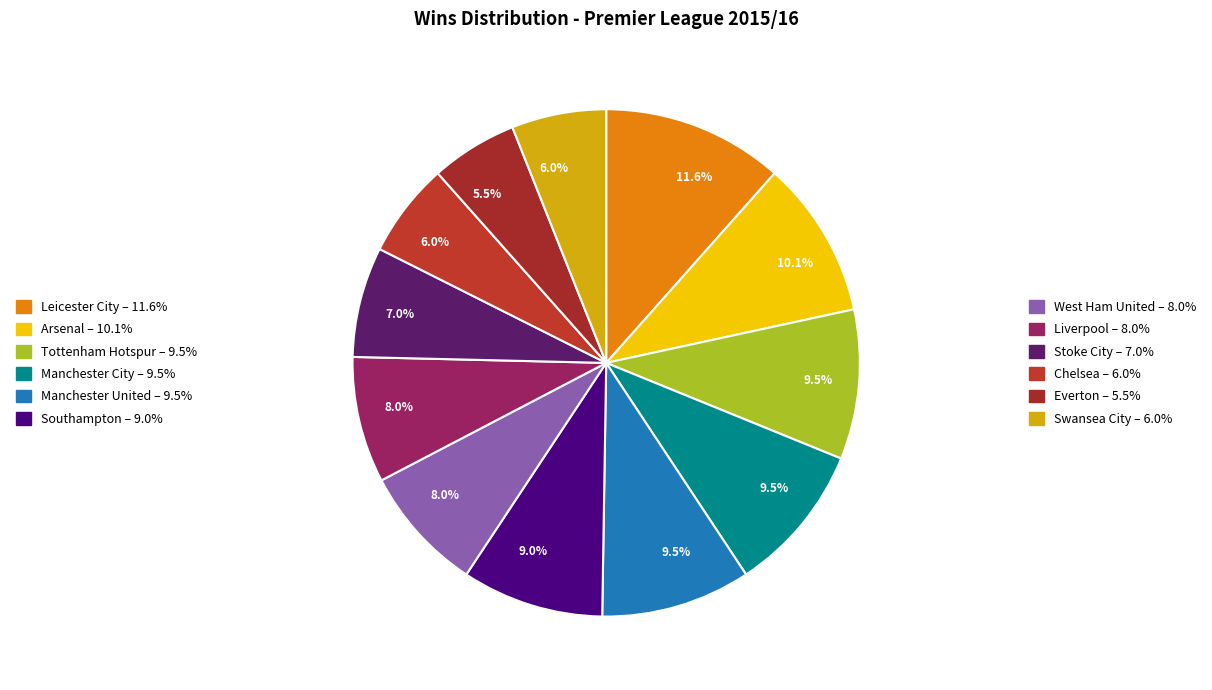

Which slice is the largest?

Leicester City